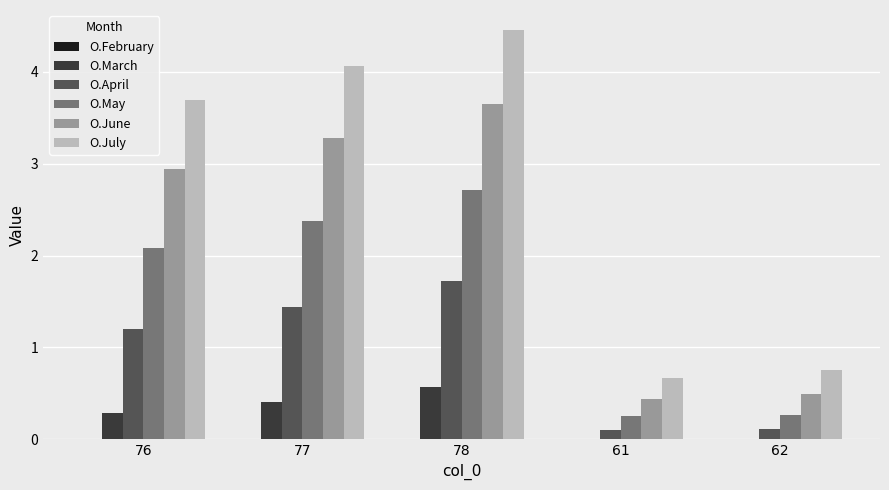

What is the average value of the O.March series?

0.3